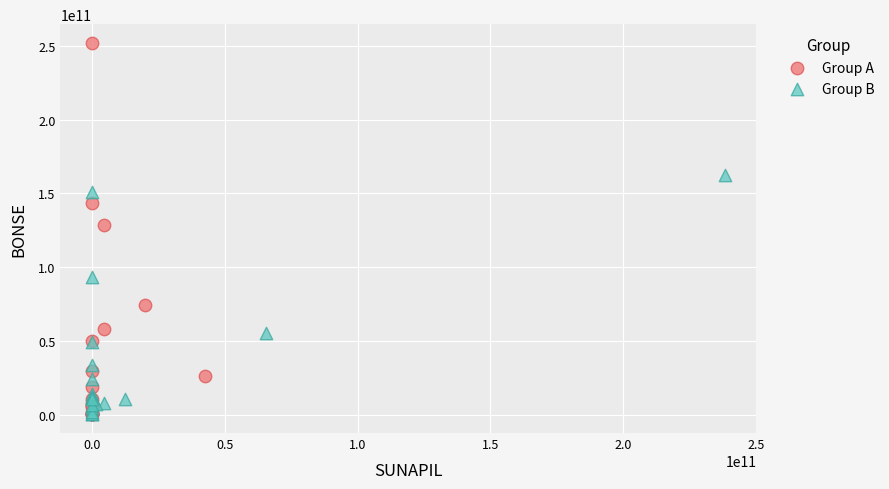

Which series contains the highest Y value?

Group A